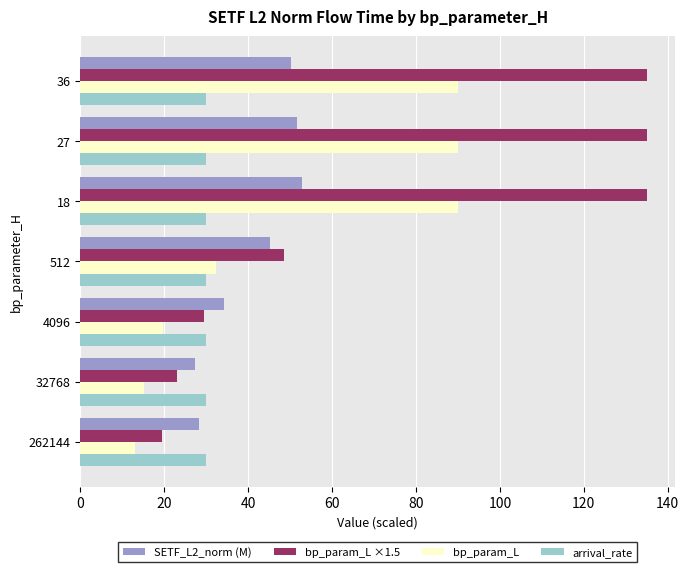

What is the greatest value displayed?

135.0